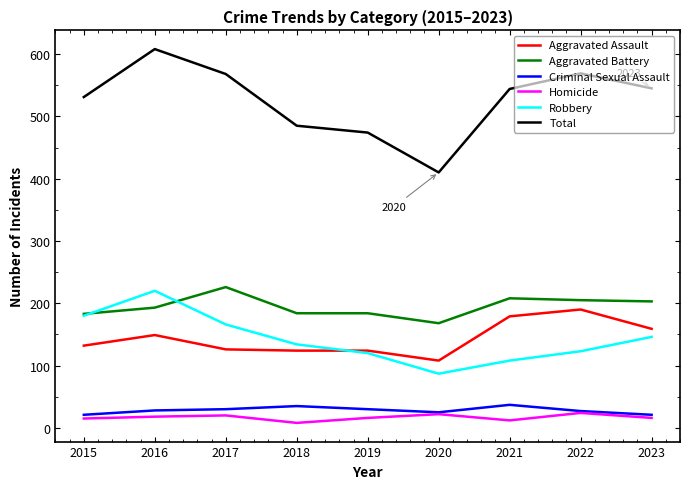

What is the maximum value shown in the chart?

608